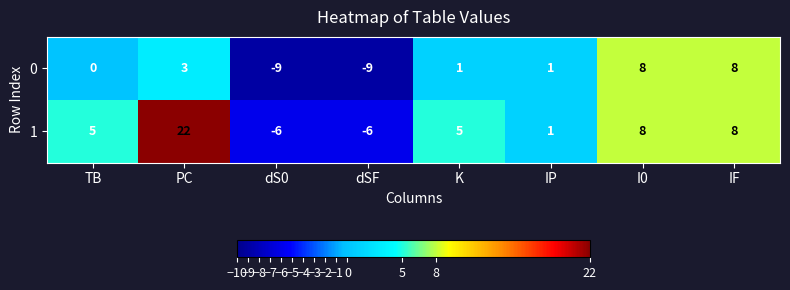

How many data points in 0 are less than 1?

3